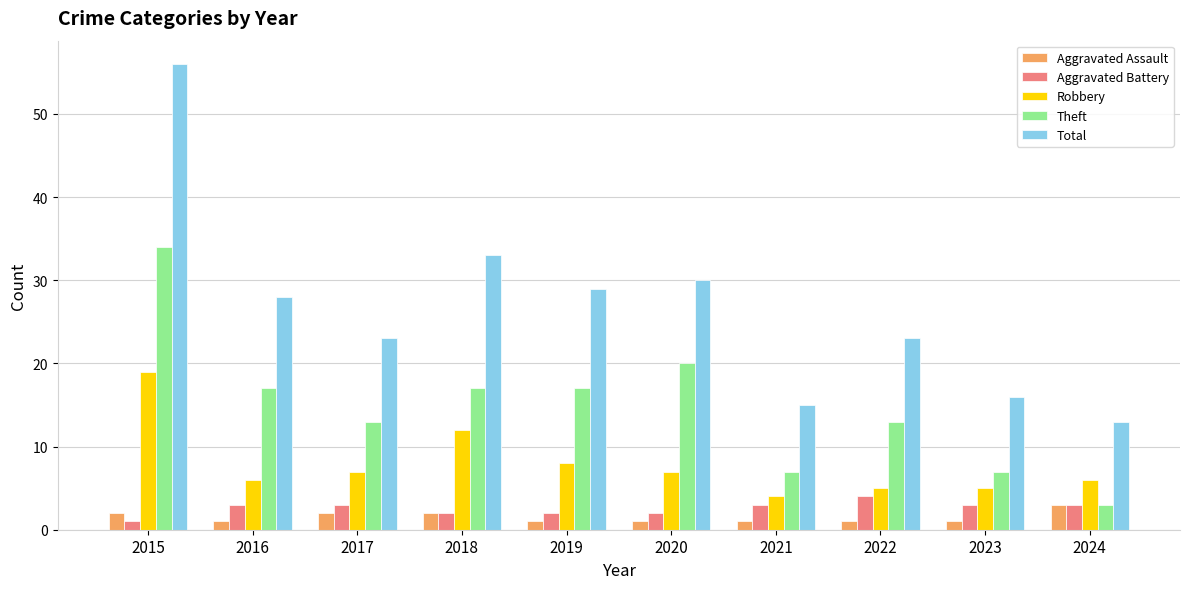

Reading left to right, extract all data points from this chart.

Aggravated Assault: 2	1	2	2	1	1	1	1	1	3
Aggravated Battery: 1	3	3	2	2	2	3	4	3	3
Robbery: 19	6	7	12	8	7	4	5	5	6
Theft: 34	17	13	17	17	20	7	13	7	3
Total: 56	28	23	33	29	30	15	23	16	13